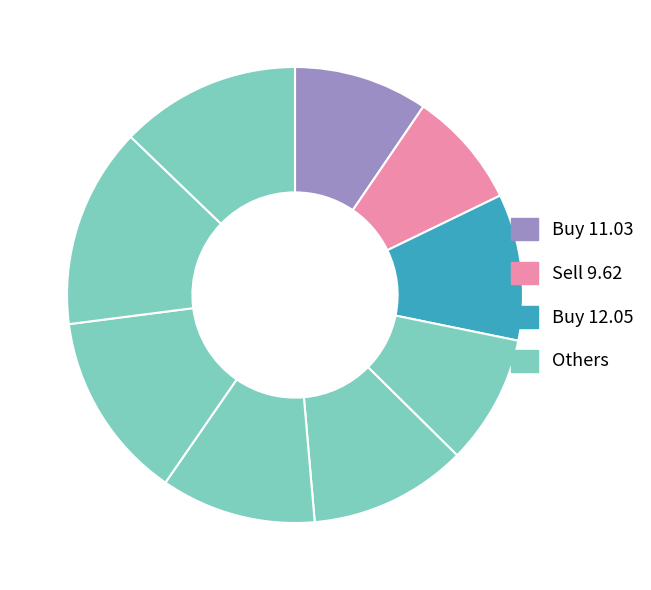

How many segments does this pie chart have?

9